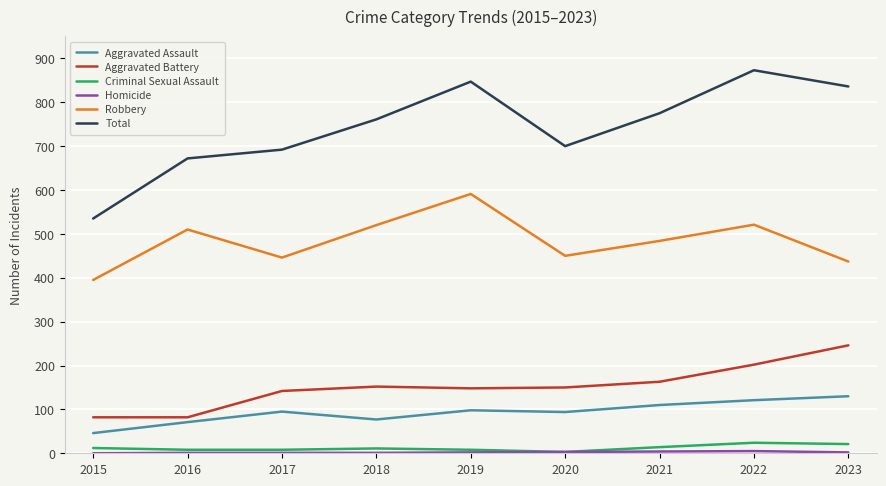

True or false: Total and Aggravated Assault intersect in this chart.

False